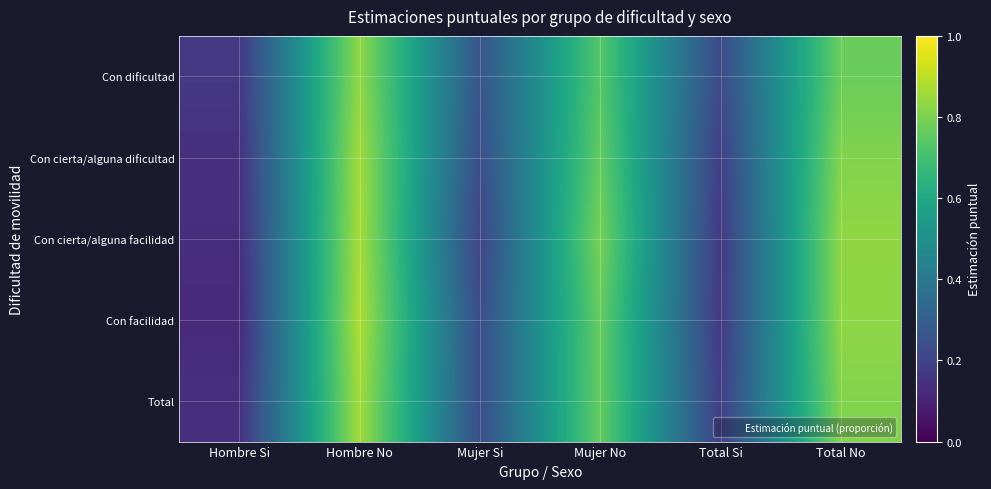

Which label corresponds to the largest value in the chart?

Hombre No